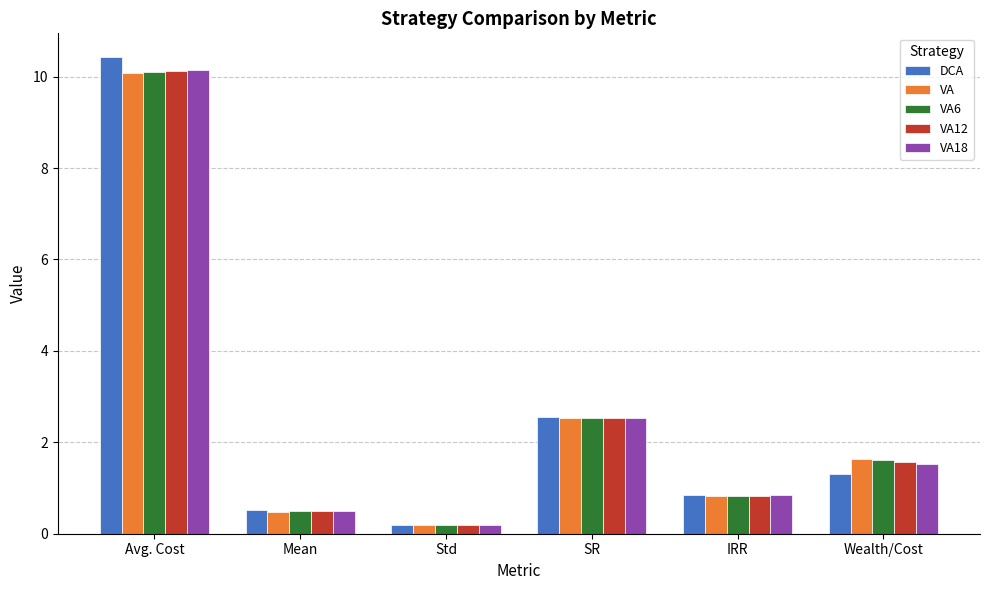

Where is VA18 nearest to the value 5?

SR